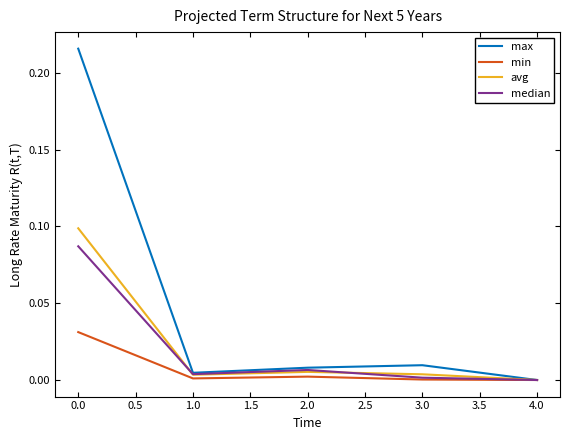

At 0.0, list the series in order from largest to smallest.

max, avg, median, min